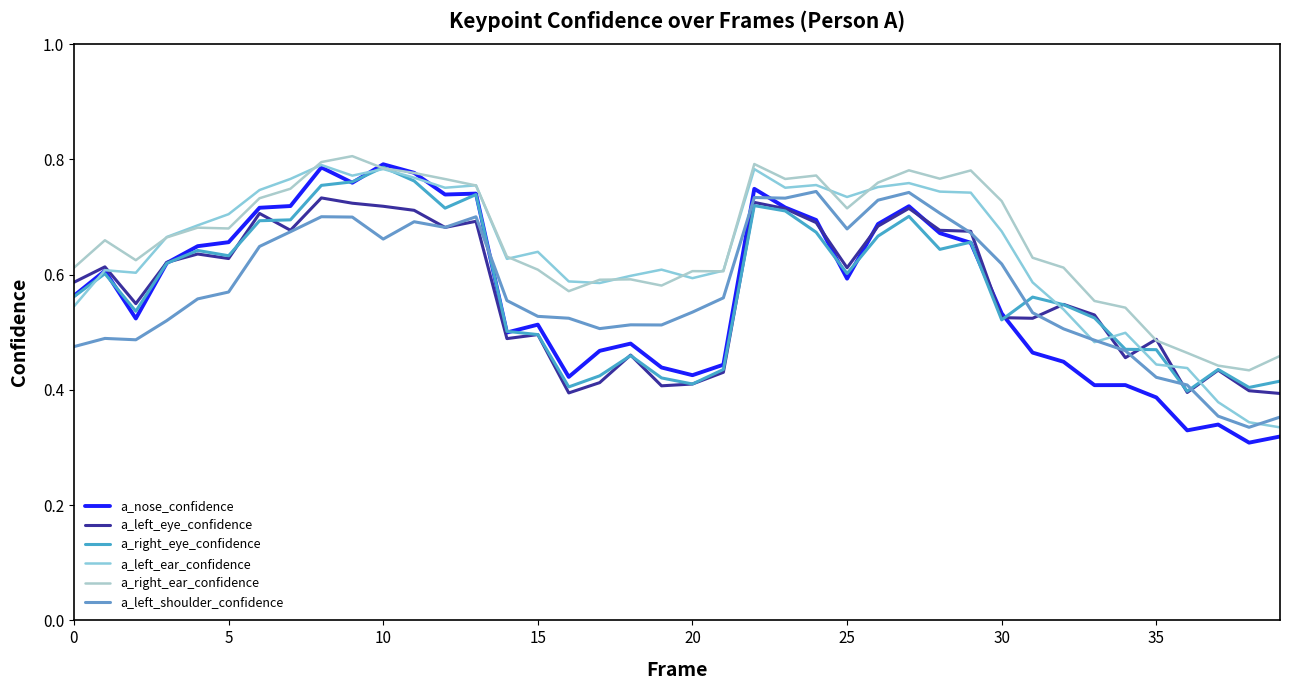

What are all the series names shown in the legend?

a_nose_confidence, a_left_eye_confidence, a_right_eye_confidence, a_left_ear_confidence, a_right_ear_confidence, a_left_shoulder_confidence